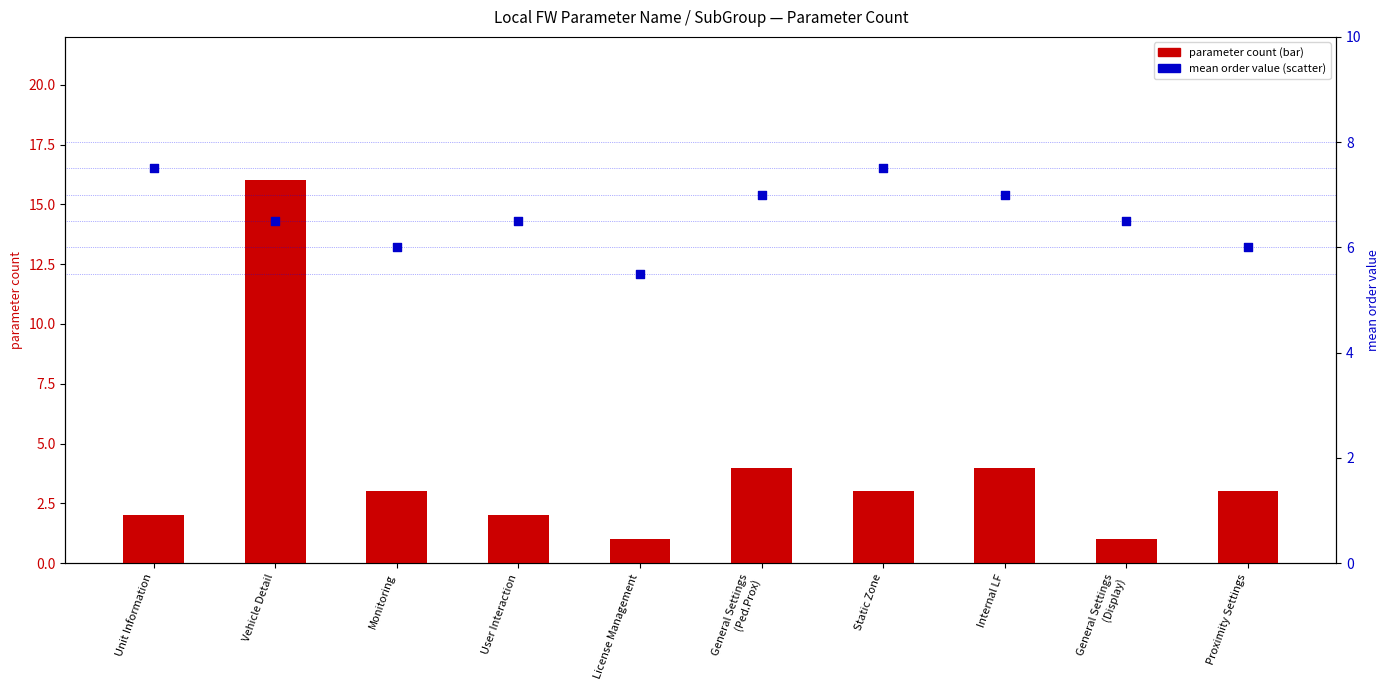

Which series has the widest spread of Y values?

parameter count